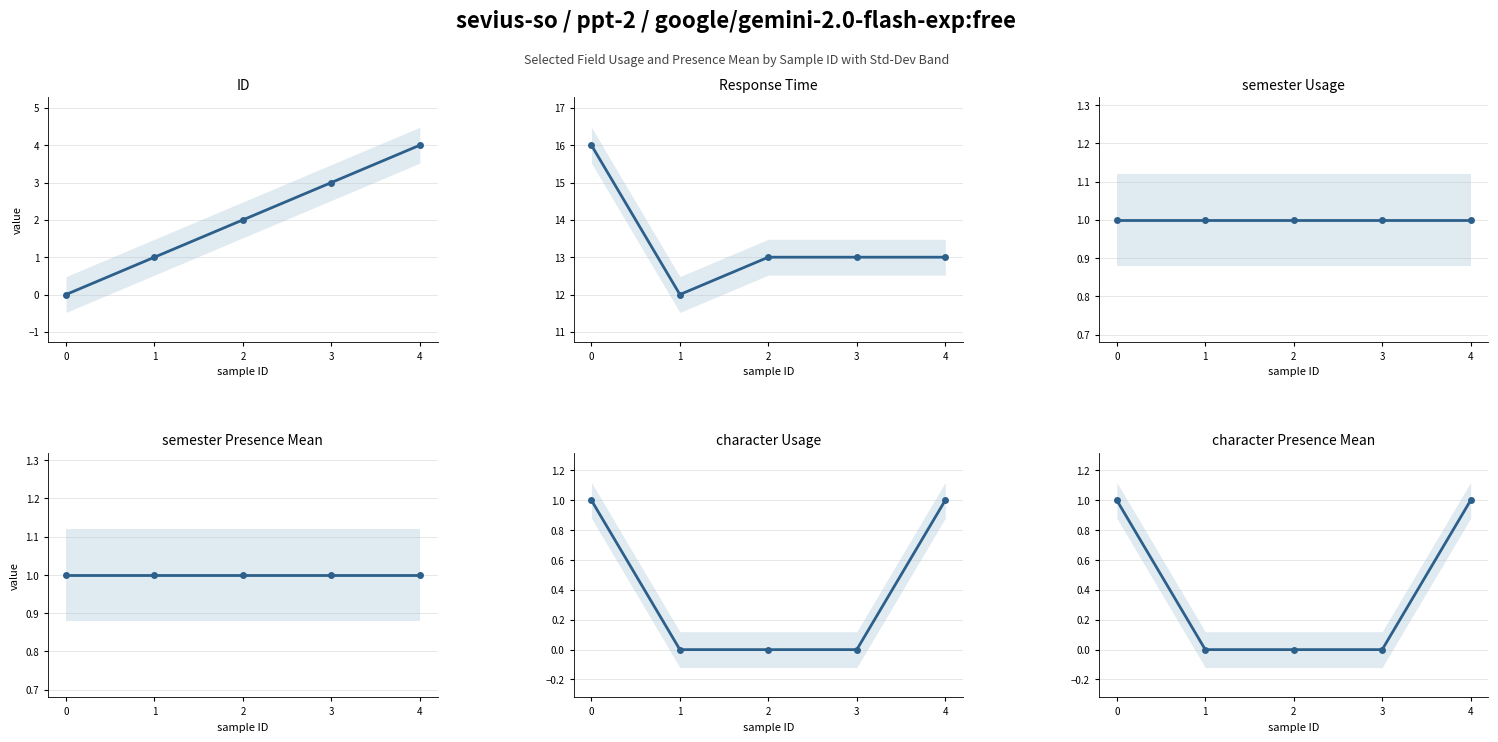

True or false: ID has more than 2 points higher than both neighbors.

False